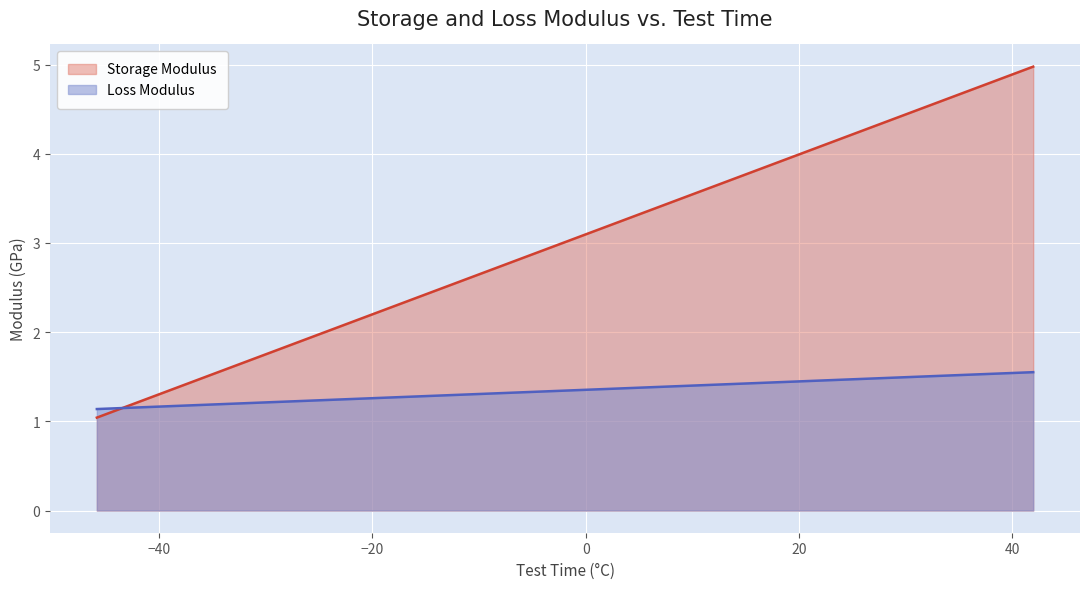

Which series has the largest range (max minus min)?

Storage Modulus